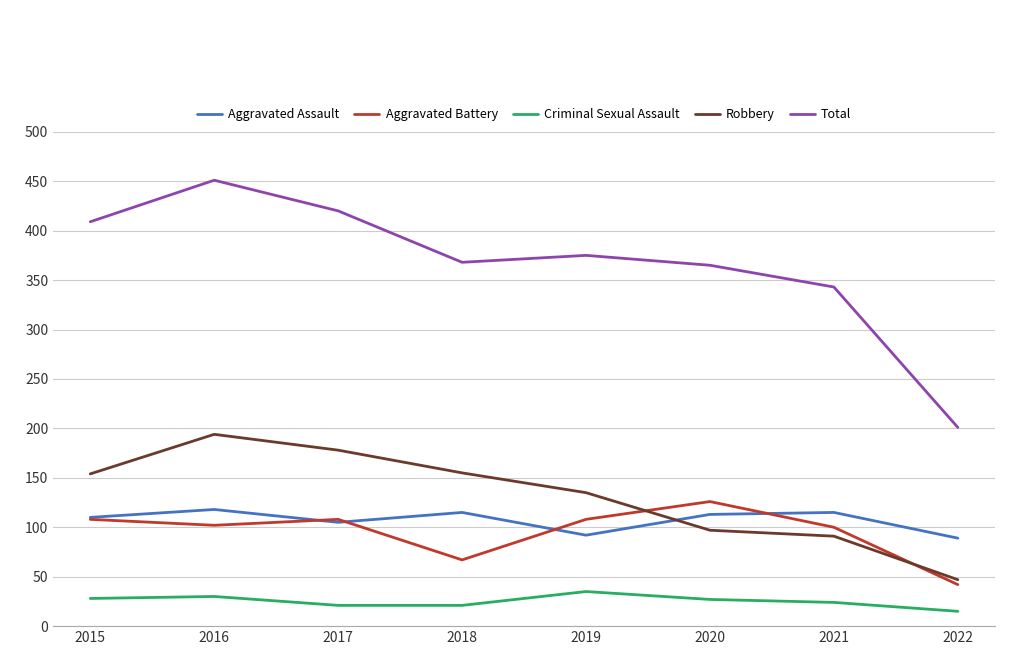

In Criminal Sexual Assault, how many points are higher than both neighbors (excluding endpoints)?

2